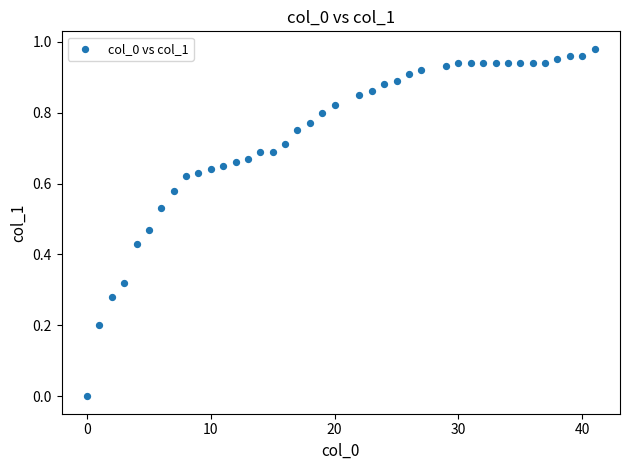

How many data points are displayed?

40